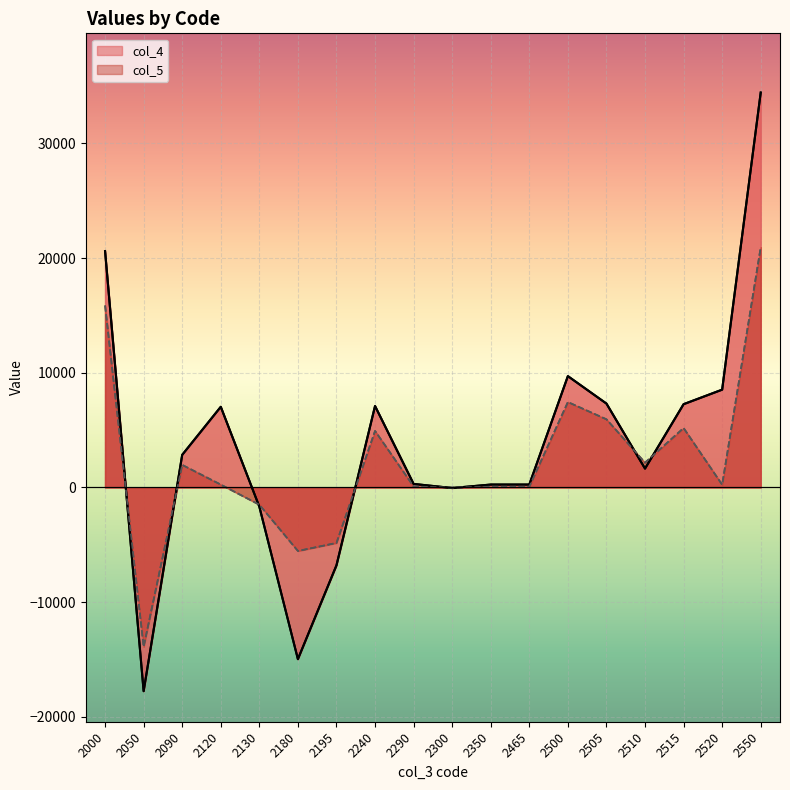

The value of col_4 at 2120 is 7030. True or false?

True